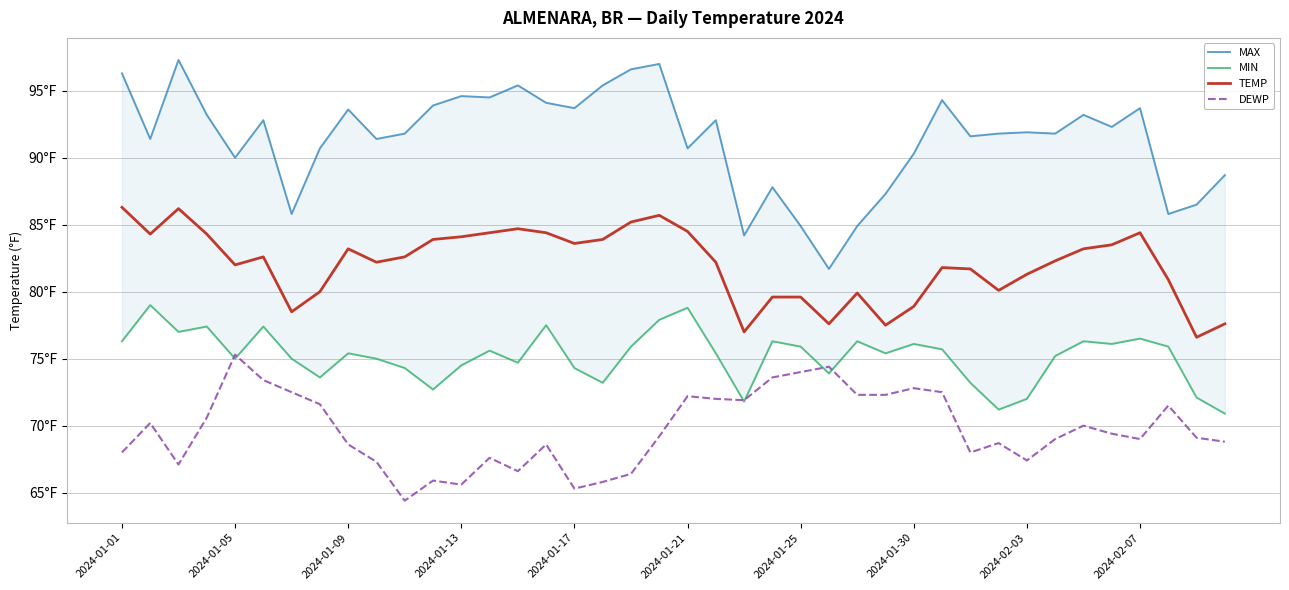

At how many categories does at least one series exceed 88?

31